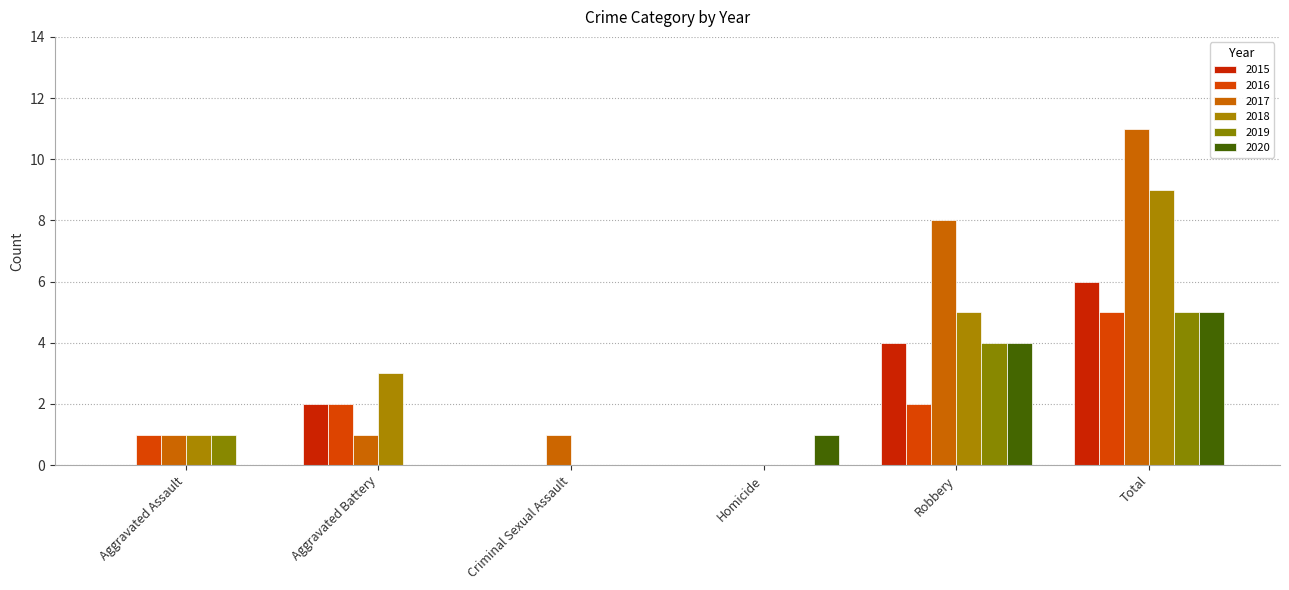

Reading left to right, what are all the values shown in this chart?

2015: Aggravated Assault=0	Aggravated Battery=2	Criminal Sexual Assault=0	Homicide=0	Robbery=4	Total=6
2016: Aggravated Assault=1	Aggravated Battery=2	Criminal Sexual Assault=0	Homicide=0	Robbery=2	Total=5
2017: Aggravated Assault=1	Aggravated Battery=1	Criminal Sexual Assault=1	Homicide=0	Robbery=8	Total=11
2018: Aggravated Assault=1	Aggravated Battery=3	Criminal Sexual Assault=0	Homicide=0	Robbery=5	Total=9
2019: Aggravated Assault=1	Aggravated Battery=0	Criminal Sexual Assault=0	Homicide=0	Robbery=4	Total=5
2020: Aggravated Assault=0	Aggravated Battery=0	Criminal Sexual Assault=0	Homicide=1	Robbery=4	Total=5